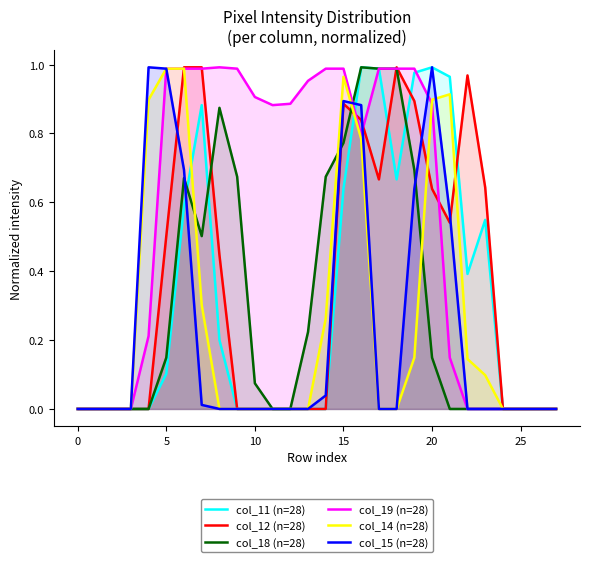

What is the sum of all col_11 (n=28) values?

8.9